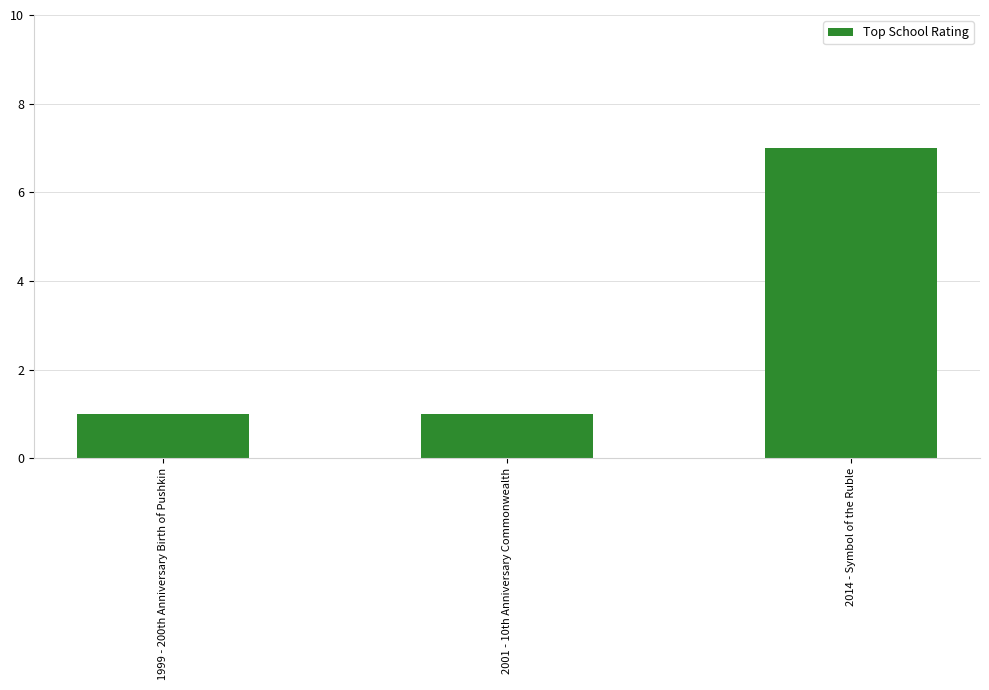

Is it true that the value at 1999 - 200th Anniversary Birth of Pushkin is 1?

True